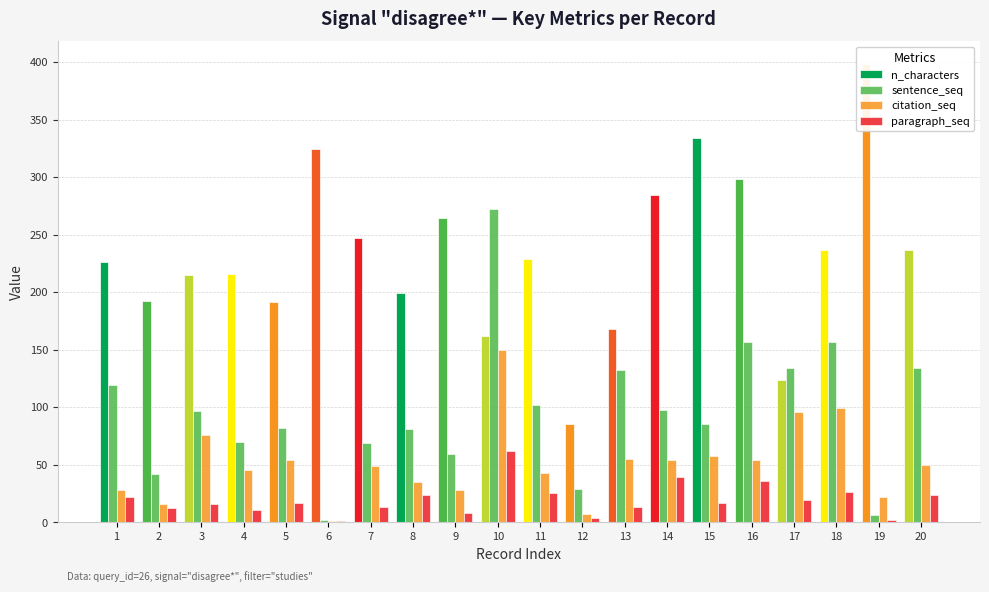

True or false: paragraph_seq has a value of 36 at 16.

True